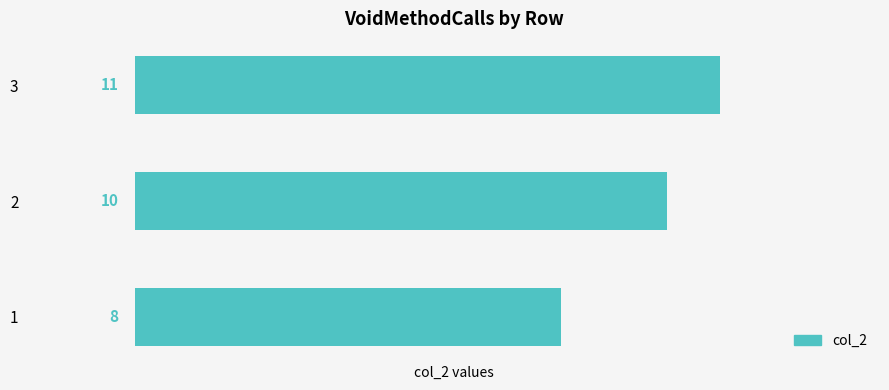

Read the value at 1.

8